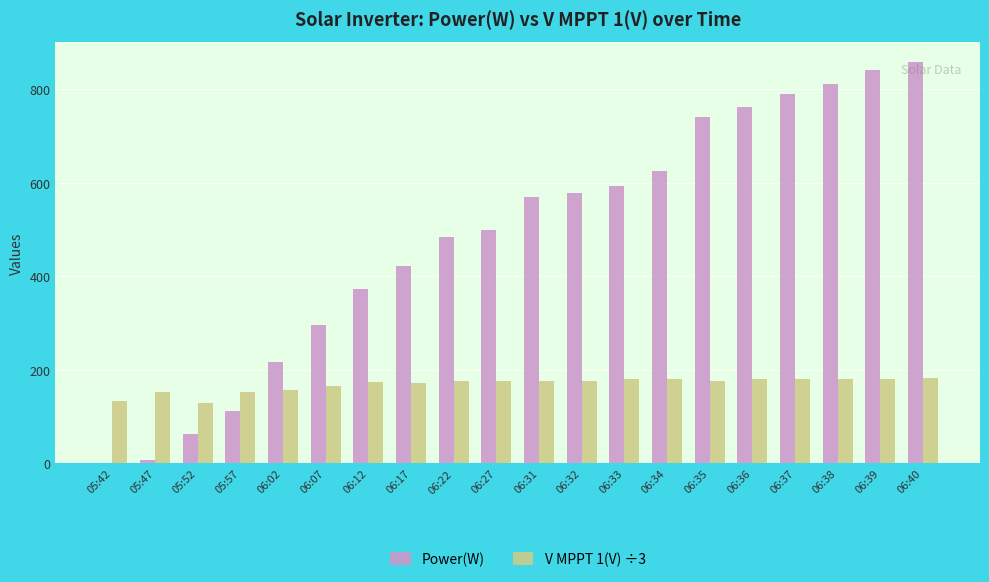

What is the spread (max minus min) of values at 06:12?

198.9